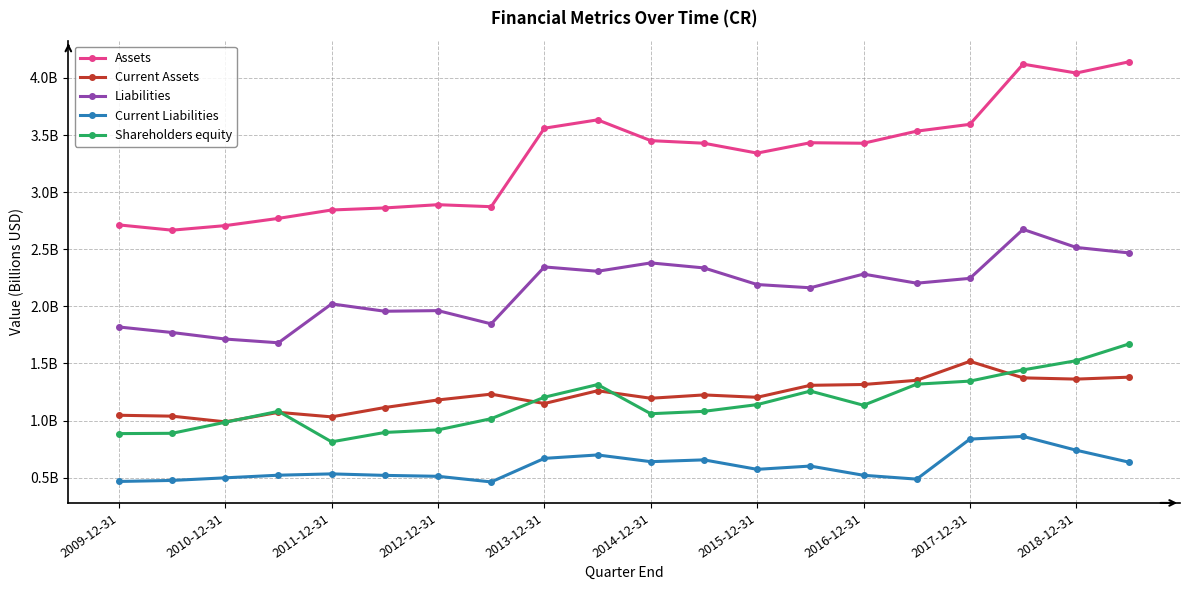

In Liabilities, how many points are higher than both neighbors (excluding endpoints)?

6